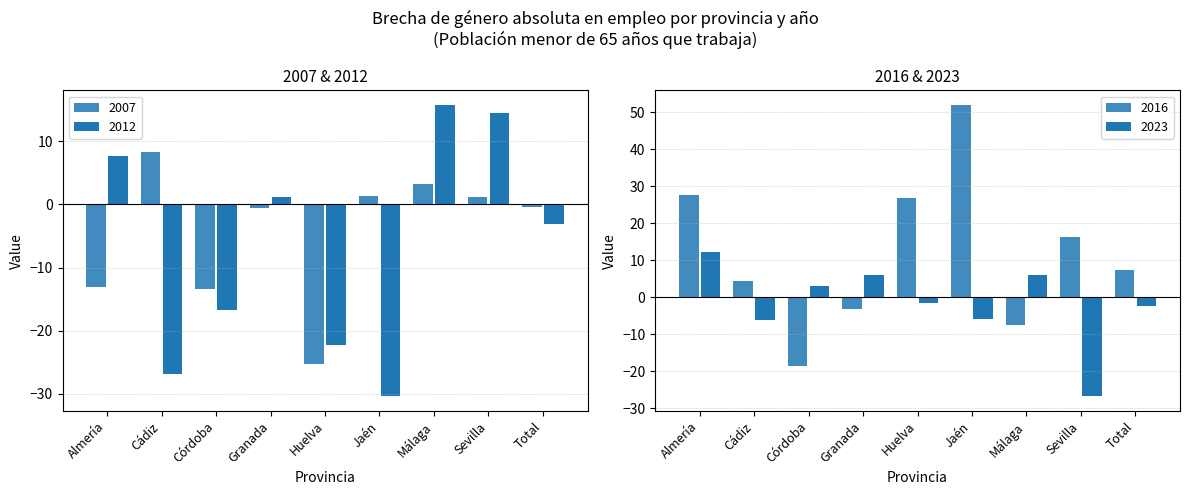

Reading right to left, transcribe all the data shown in this chart.

2007: Total=-0.4	Sevilla=1.2	Málaga=3.3	Jaén=1.4	Huelva=-25.3	Granada=-0.5	Córdoba=-13.4	Cádiz=8.2	Almería=-13.1
2012: Total=-3.2	Sevilla=14.5	Málaga=15.8	Jaén=-30.4	Huelva=-22.3	Granada=1.2	Córdoba=-16.7	Cádiz=-26.8	Almería=7.6
2016: Total=7.3	Sevilla=16.2	Málaga=-7.4	Jaén=52.0	Huelva=26.7	Granada=-3.3	Córdoba=-18.7	Cádiz=4.4	Almería=27.7
2023: Total=-2.5	Sevilla=-26.8	Málaga=6.0	Jaén=-5.8	Huelva=-1.6	Granada=6.0	Córdoba=3.0	Cádiz=-6.3	Almería=12.1